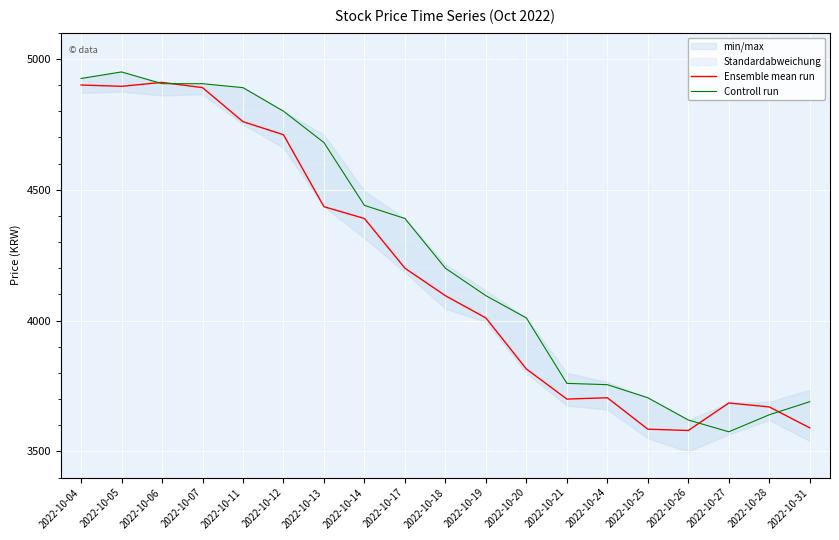

At 2022-10-04, list the series in order from smallest to largest.

Ensemble mean run, Controll run